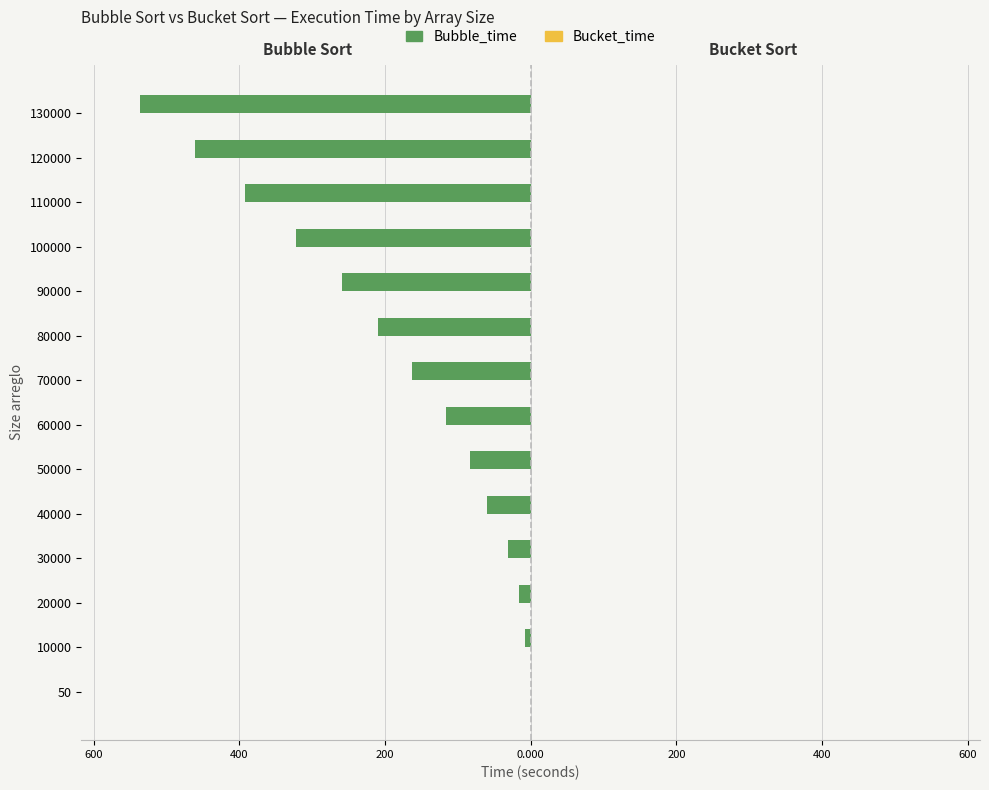

Reading right to left, what are all the values shown in this chart?

Bubble_time: -536.5	-460.9	-392.4	-322.5	-259.2	-209.5	-162.7	-116.2	-82.6	-60.1	-31.5	-16.5	-7.1	-0.0
Bucket_time: 0.1	0.1	0.1	0.1	0.1	0.0	0.0	0.0	0.0	0.0	0.0	0.0	0.0	0.0